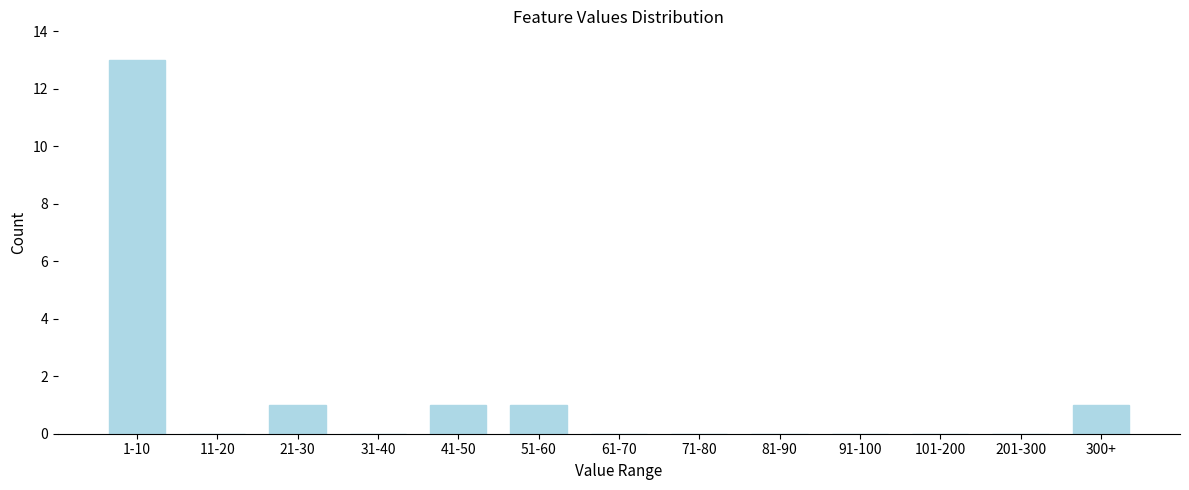

Reading left to right, list all the values displayed in this chart.

1-10=13	11-20=0	21-30=1	31-40=0	41-50=1	51-60=1	61-70=0	71-80=0	81-90=0	91-100=0	101-200=0	201-300=0	300+=1